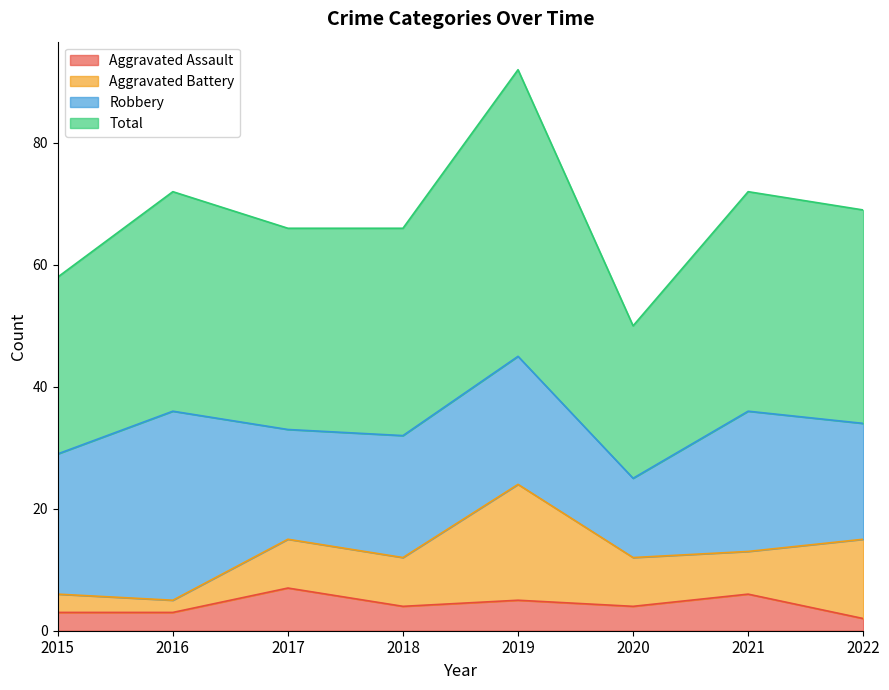

How many data points does each series have?

8